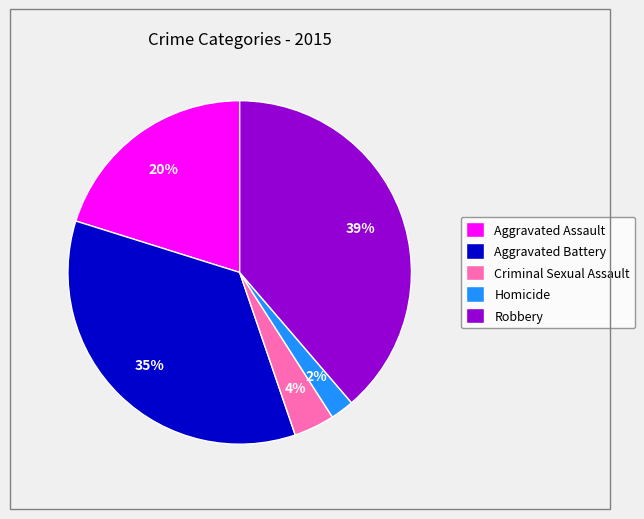

Does Aggravated Battery represent more than half of the total?

No